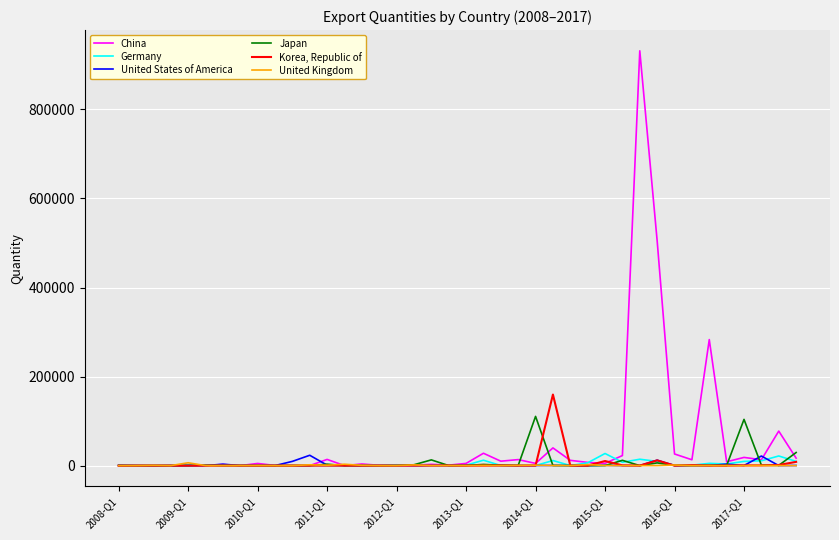

Which series has the largest total across all categories?

China